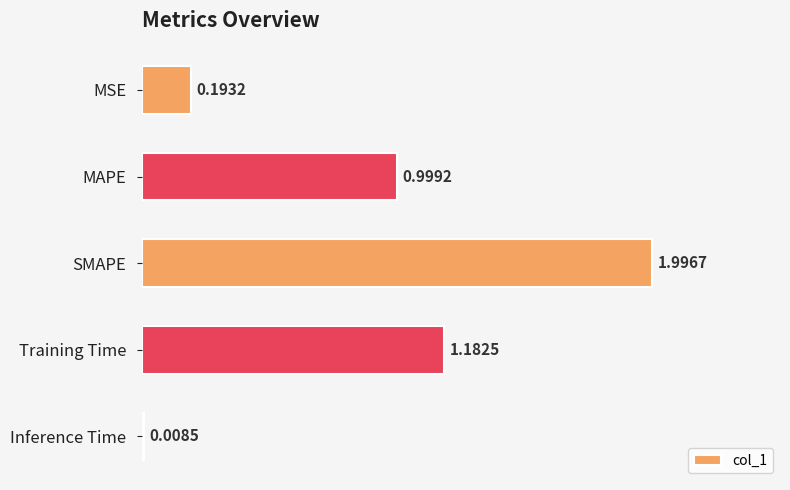

Where is the data nearest to the value 1?

MAPE